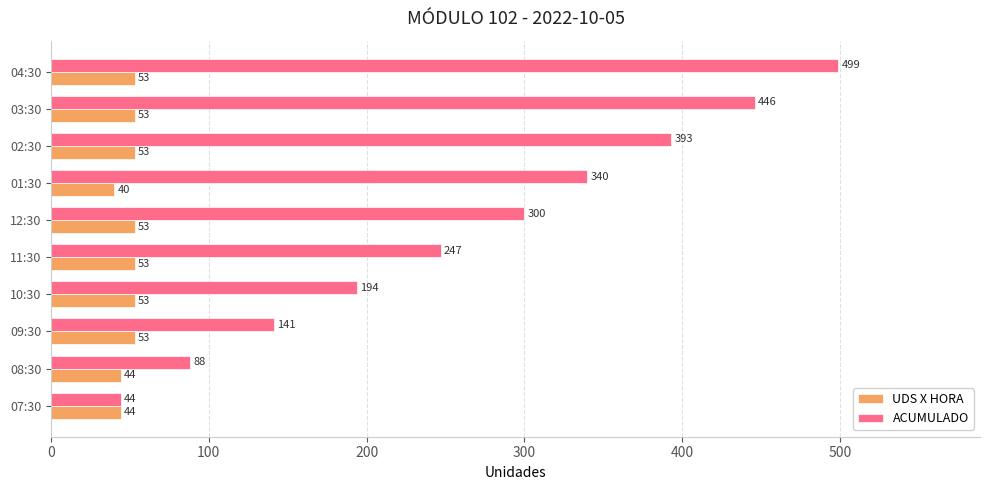

How many UDS X HORA values are between 44 and 53?

9